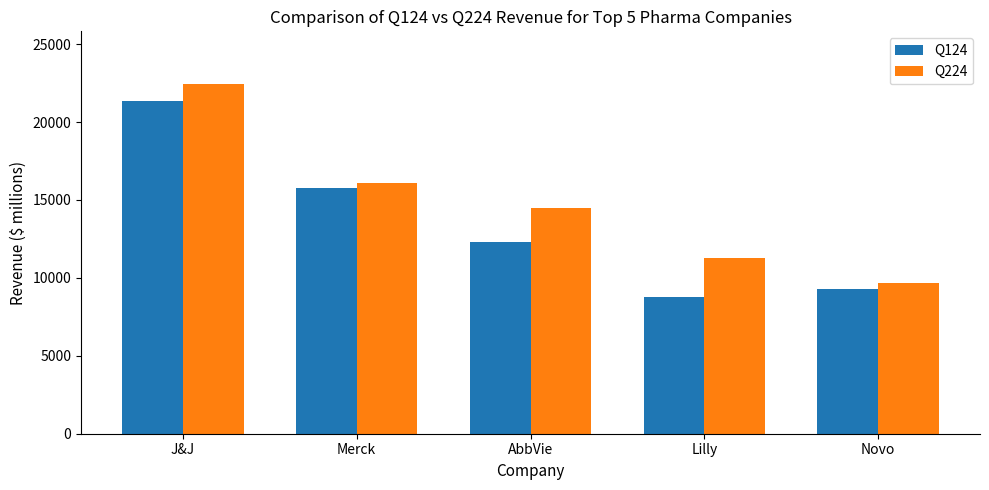

How many groups of bars are there?

5